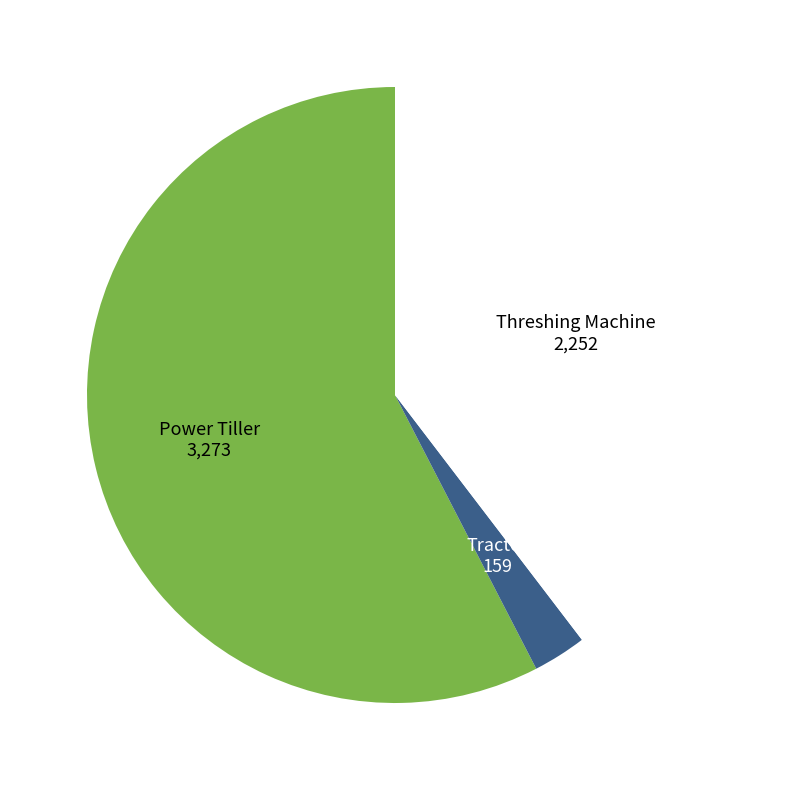

Do Power Tiller and Tractor together represent more than half of the pie?

Yes